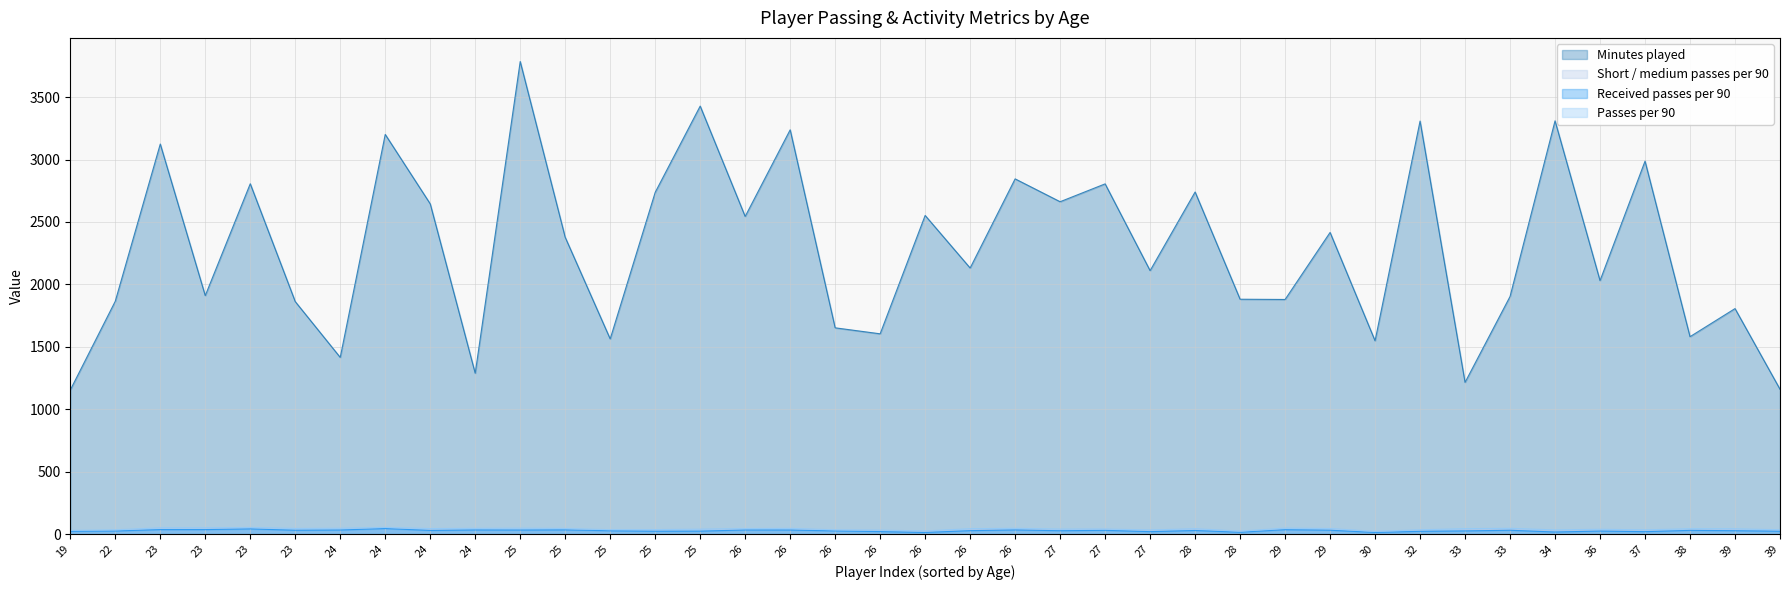

Is it true that Received passes per 90 equals 33.1 at 26?

True